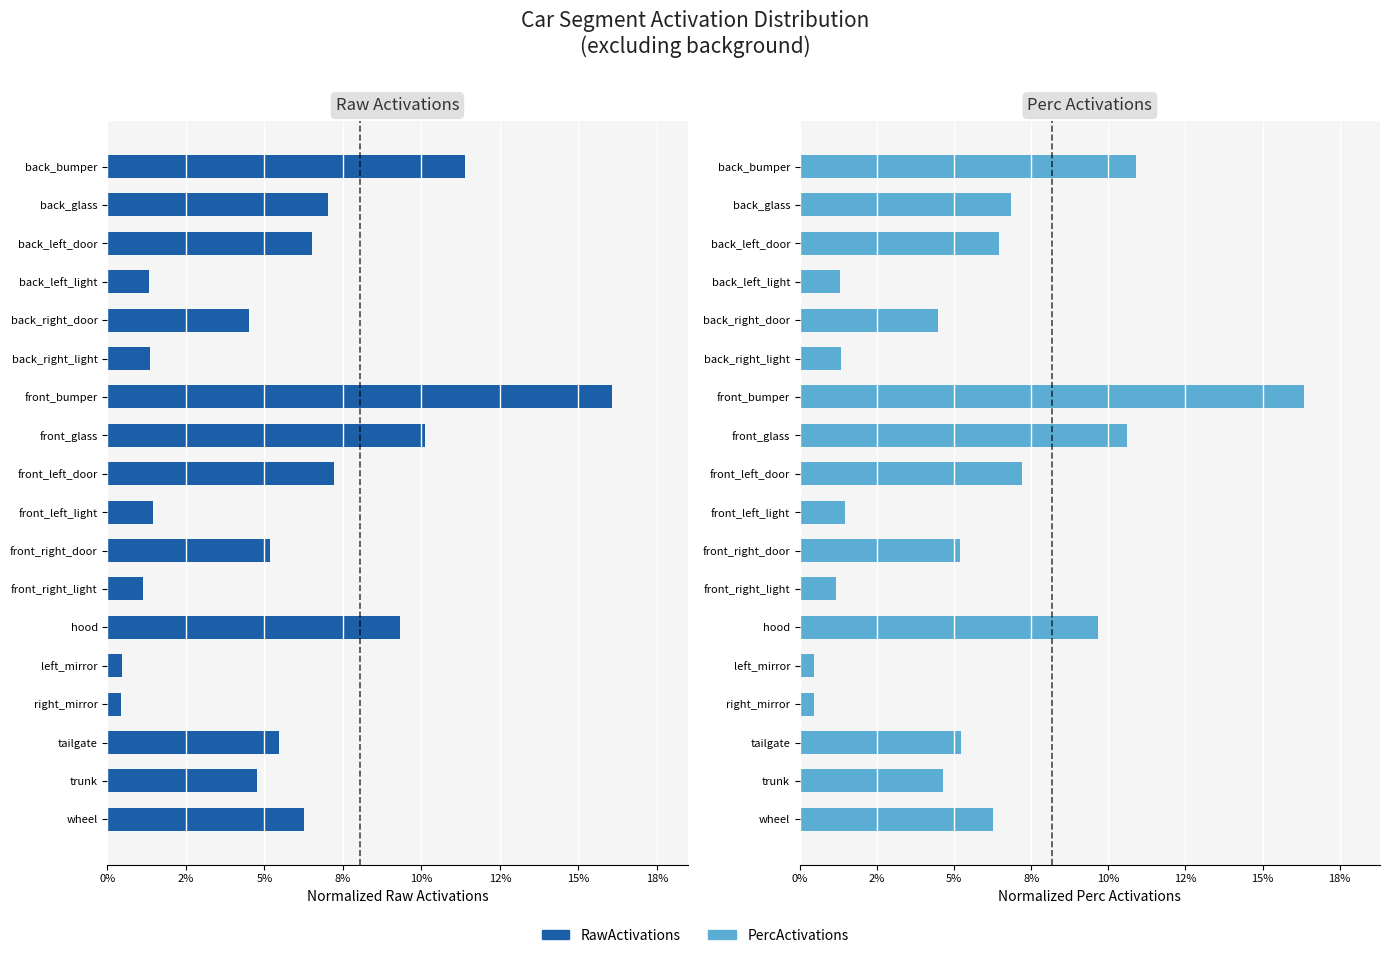

What is the value of the PercActivations bar at the 3rd from the left?

0.1